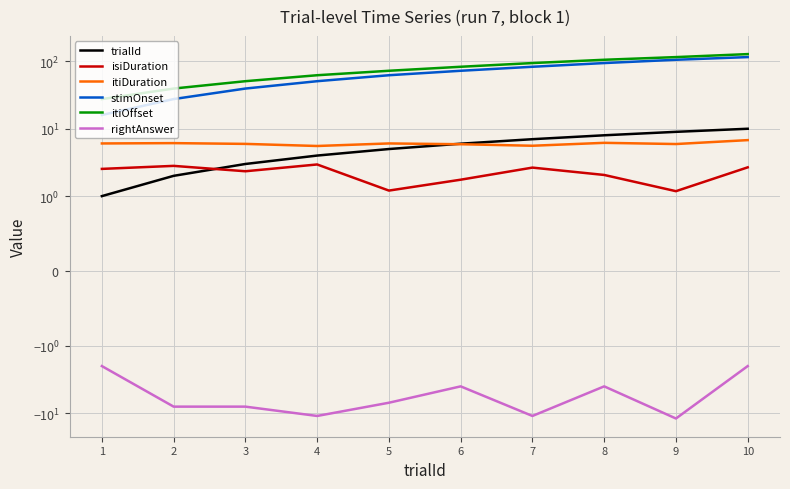

Reading left to right, transcribe all the data shown in this chart.

trialId: 1=1.0	2=2.0	3=3.0	4=4.0	5=5.0	6=6.0	7=7.0	8=8.0	9=9.0	10=10.0
isiDuration: 1=2.5	2=2.8	3=2.3	4=3.0	5=1.2	6=1.8	7=2.7	8=2.1	9=1.2	10=2.7
itiDuration: 1=6.1	2=6.1	3=6.0	4=5.5	5=6.1	6=5.9	7=5.6	8=6.2	9=5.9	10=6.8
stimOnset: 1=16.0	2=27.6	3=39.5	4=50.8	5=62.3	6=72.6	7=83.2	8=94.5	9=105.7	10=115.8
itiOffset: 1=27.6	2=39.5	3=50.8	4=62.3	5=72.6	6=83.2	7=94.5	8=105.7	9=115.8	10=128.3
rightAnswer: 1=-2.0	2=-8.0	3=-8.0	4=-11.0	5=-7.0	6=-4.0	7=-11.0	8=-4.0	9=-12.0	10=-2.0